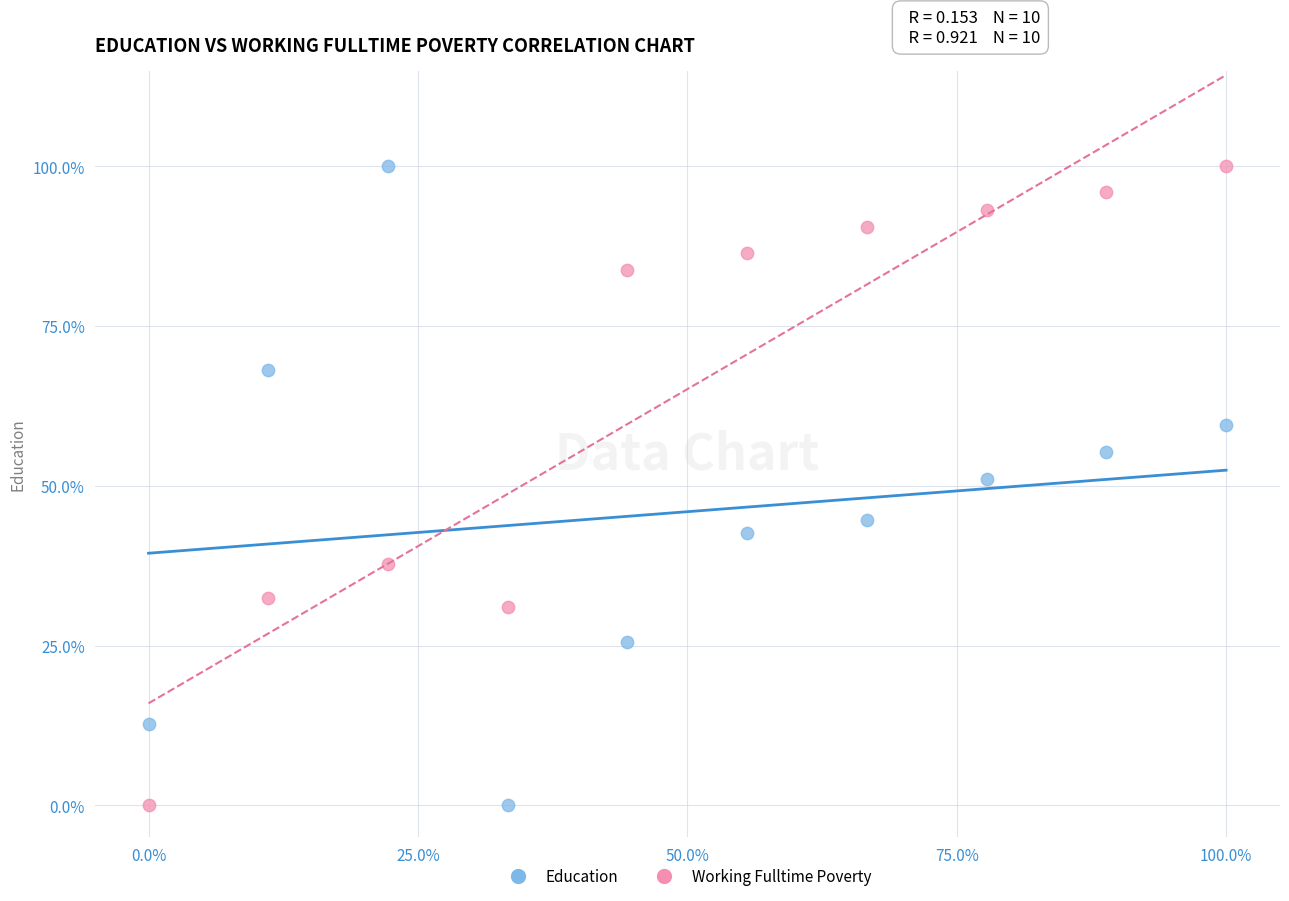

What are all the series names shown in the legend?

Education, Working Fulltime Poverty